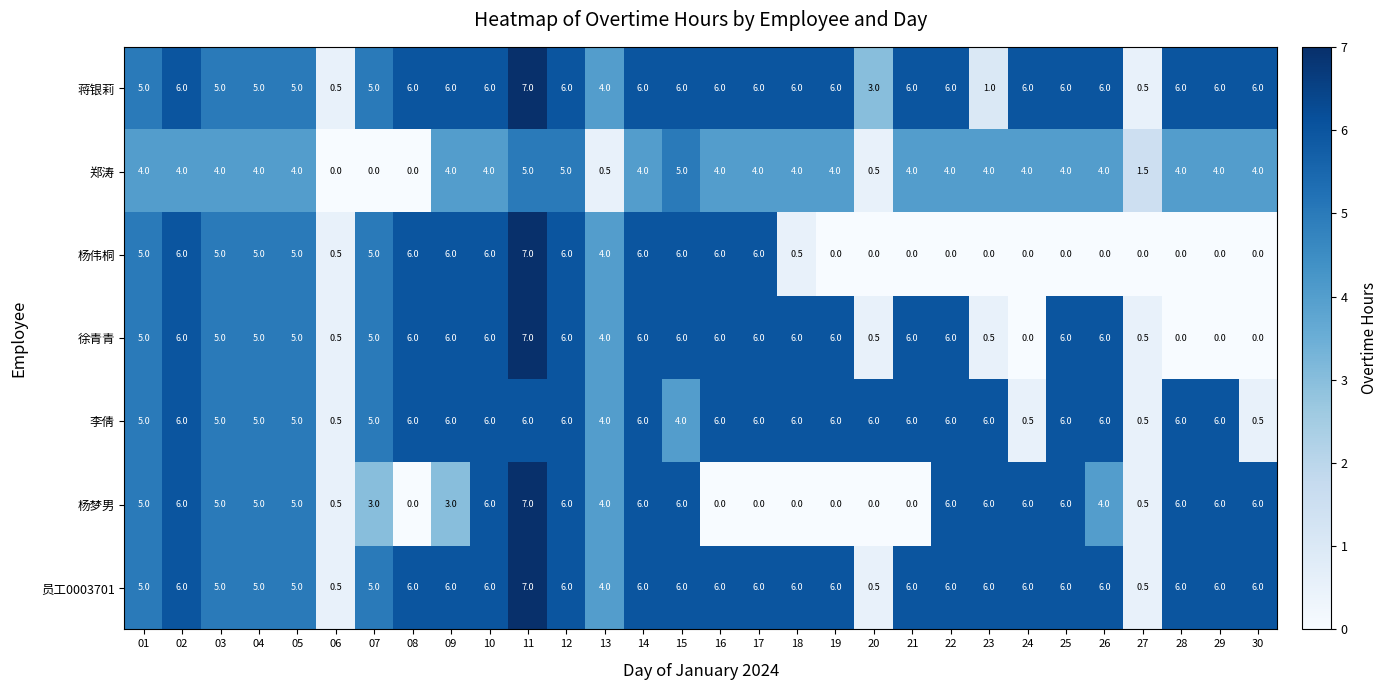

Between 29 and 30, which series saw the biggest shift?

李倩